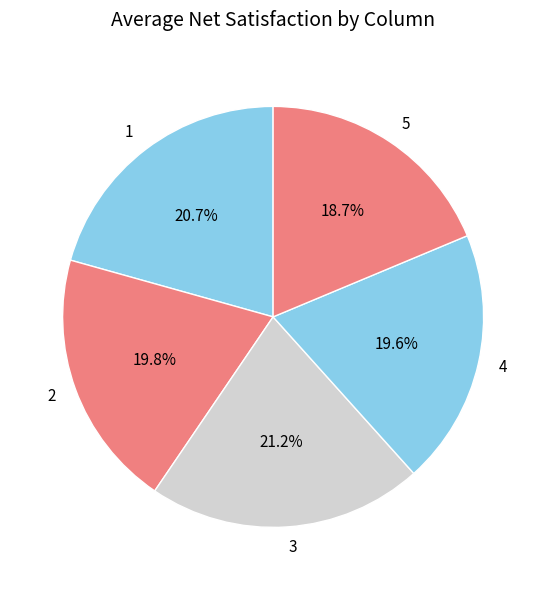

To the nearest percent, what portion does 3 represent?

21%